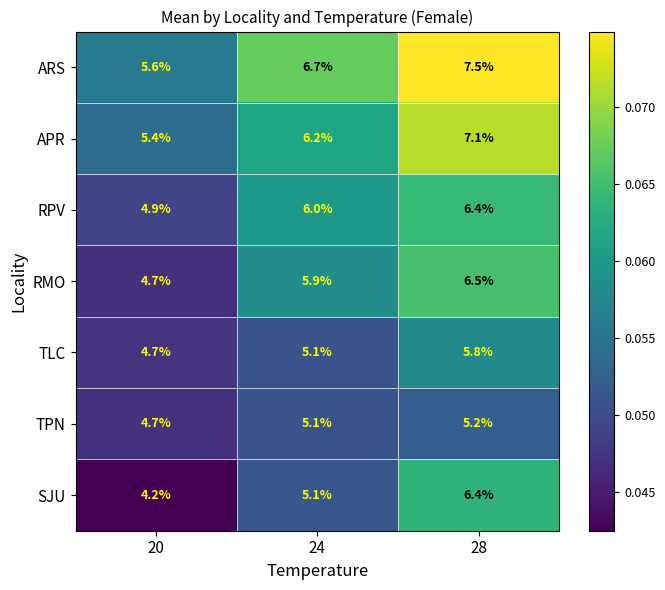

Reading left to right, extract all data points from this chart.

ARS: 20=5.6	24=6.7	28=7.5
APR: 20=5.4	24=6.2	28=7.1
RPV: 20=4.9	24=6.0	28=6.4
RMO: 20=4.7	24=5.9	28=6.5
TLC: 20=4.7	24=5.1	28=5.8
TPN: 20=4.7	24=5.1	28=5.2
SJU: 20=4.2	24=5.1	28=6.4